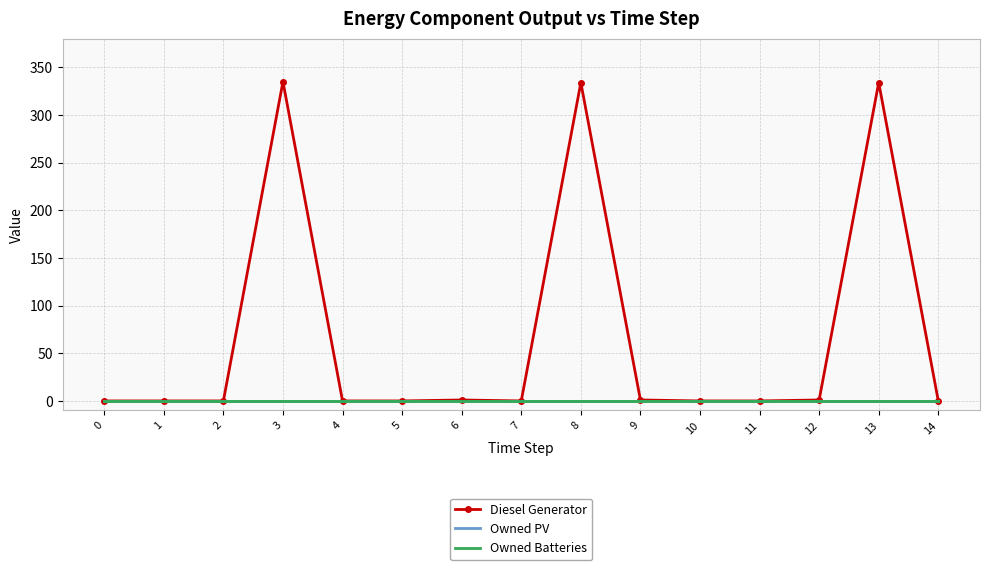

Which series changed the most between 8 and 9?

Diesel Generator